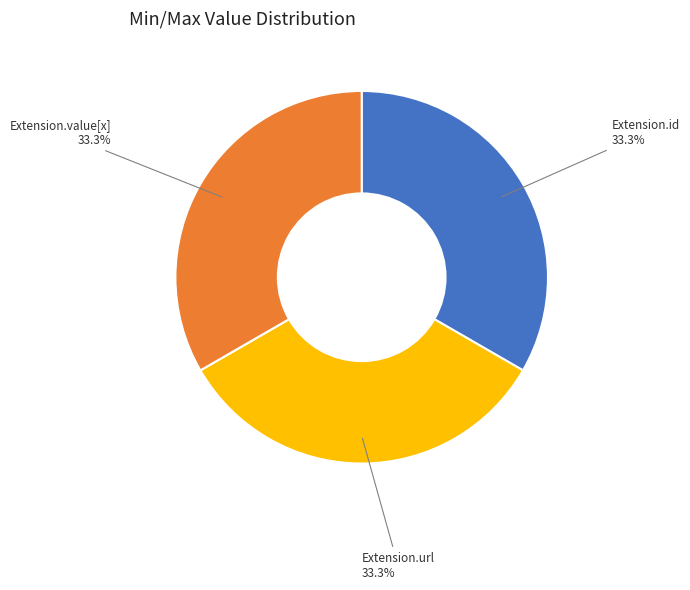

Does any single category account for the majority?

No